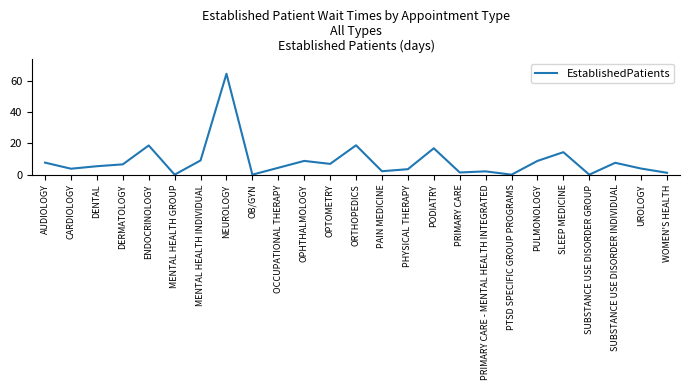

What is the difference between the values at UROLOGY and OPHTHALMOLOGY?

4.9